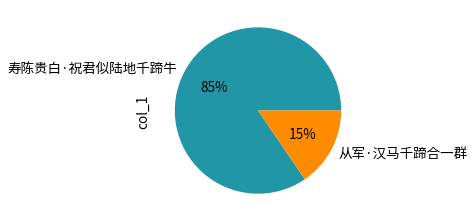

Which slice is the largest?

寿陈贵白·祝君似陆地千蹄牛